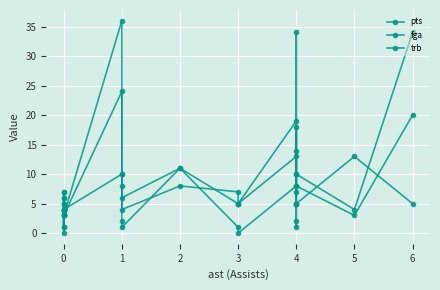

How many intersections are there between pts and fga?

8